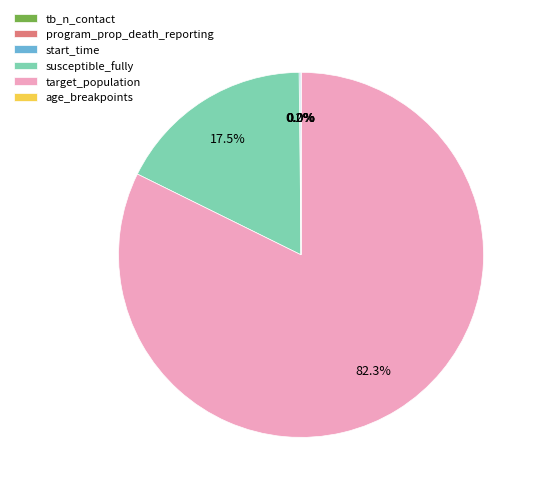

What is the total percentage of susceptible_fully and target_population?

99.8%